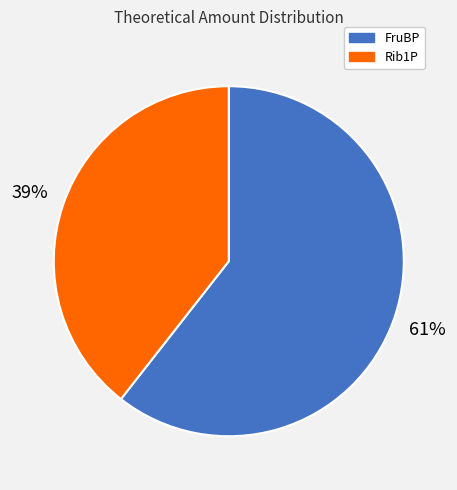

Rank the categories by value from lowest to highest.

Rib1P, FruBP